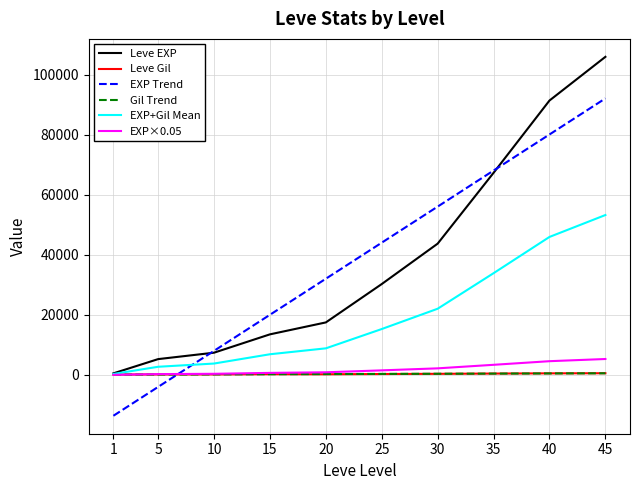

At which label does EXP Trend first exceed 44053?

25